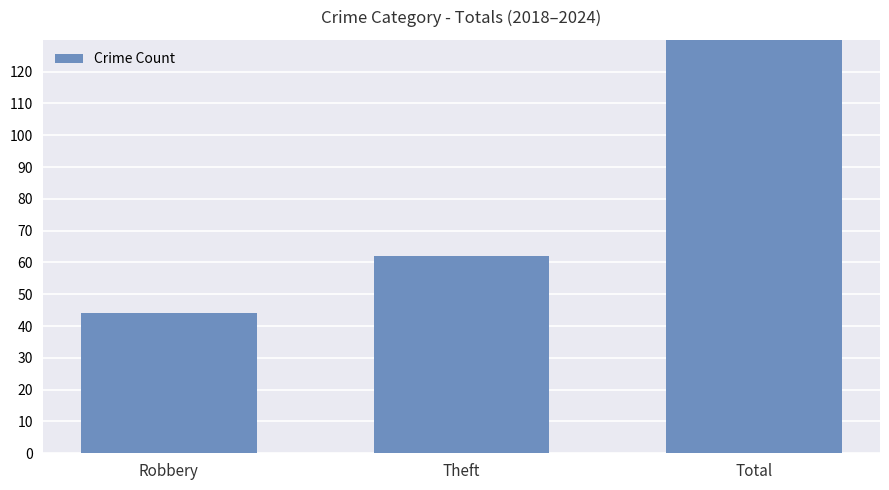

What is the value of the 3rd bar from the left?

138